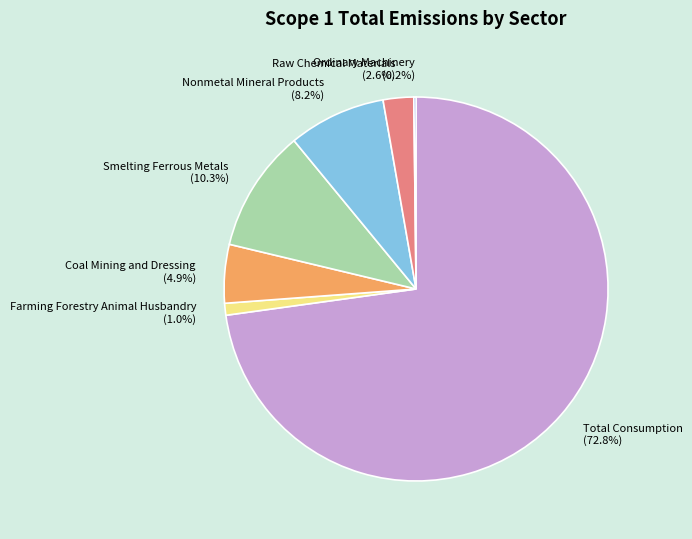

Which category has the biggest portion of the pie?

Total Consumption